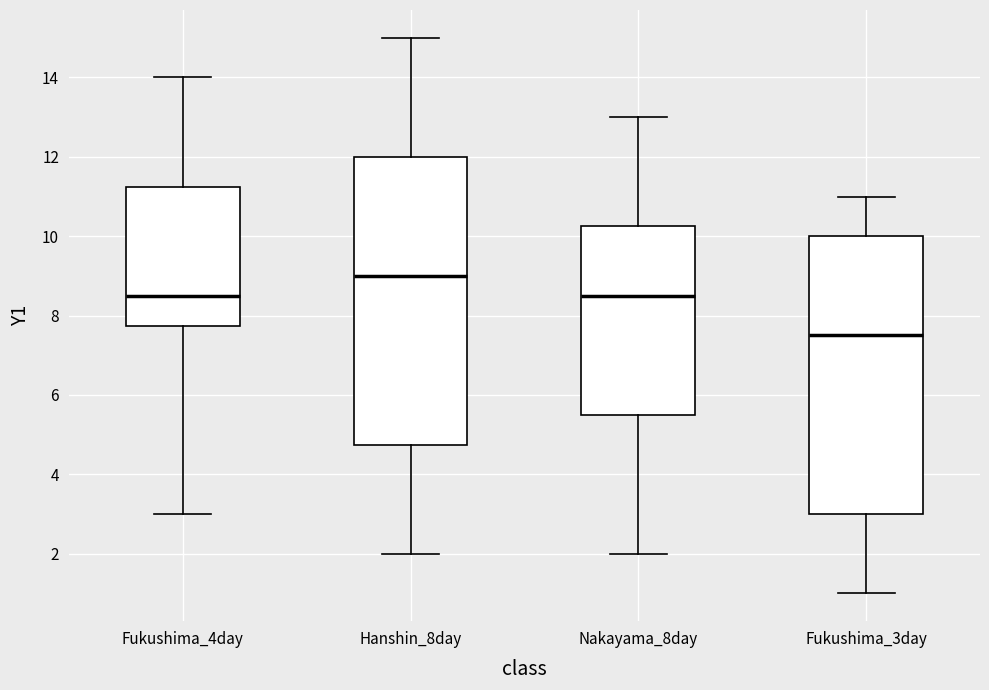

Reading left to right, read every box against the y-axis: the position of its median line, the range the box covers, and the ends of its whiskers. The values are not printed on the chart, so give them approximately, as read against the axis.

Fukushima_4day: median 8.6, box 7.8 to 11.2, whiskers 3.0 to 14.0
Hanshin_8day: median 9.0, box 4.8 to 12.0, whiskers 2.0 to 15.0
Nakayama_8day: median 8.6, box 5.6 to 10.2, whiskers 2.0 to 13.0
Fukushima_3day: median 7.6, box 3.0 to 10.0, whiskers 1.0 to 11.0